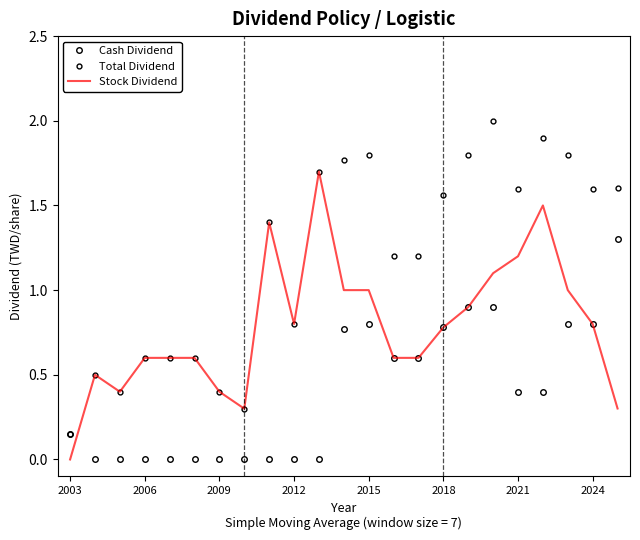

True or false: Total Dividend and Cash Dividend intersect in this chart.

False